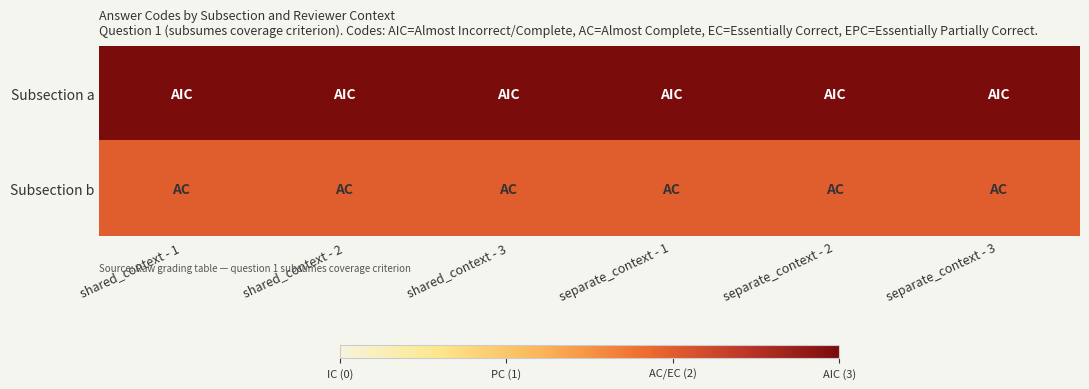

Rank the series at shared_context - 2 from highest to lowest value.

Subsection a, Subsection b